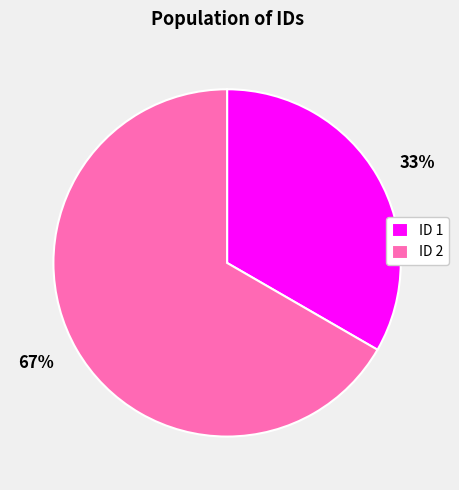

The ID 1 slice represents 40% of the pie. True or false?

False